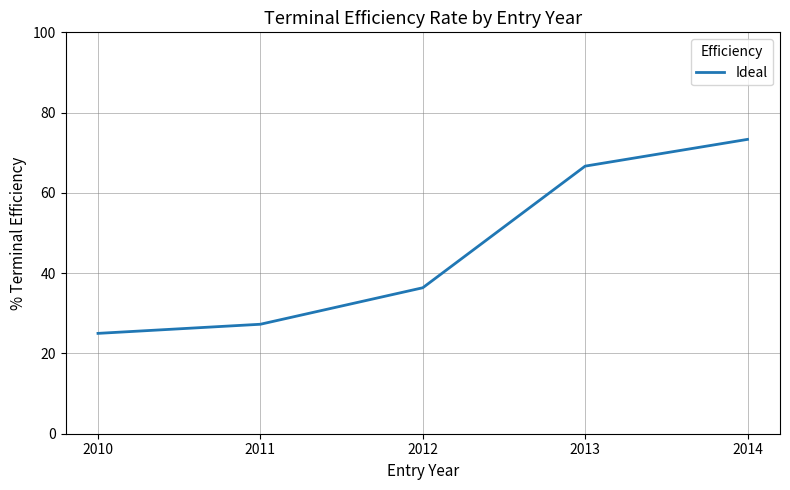

List the labels in order of value, smallest first.

2010, 2011, 2012, 2013, 2014